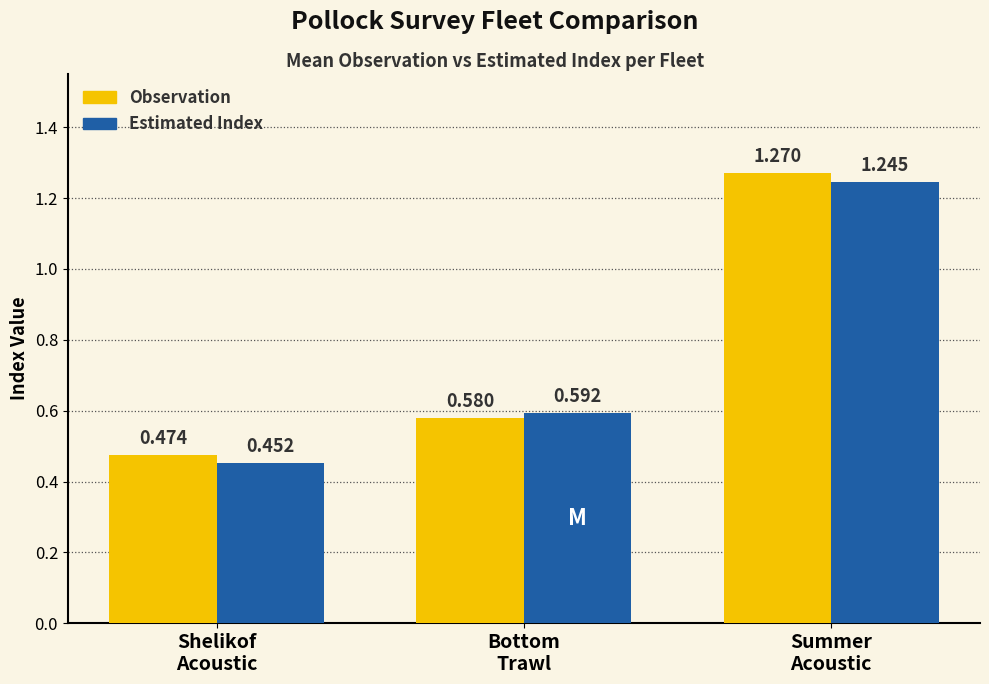

What is the sum of the Estimated Index values at Summer
Acoustic and Bottom
Trawl?

1.8